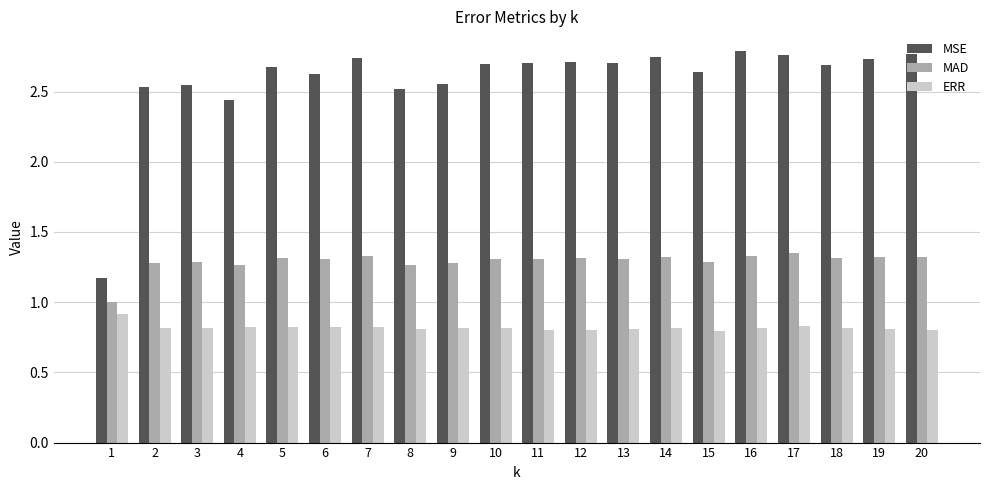

Is the value of MAD at 3 greater than the value of MSE at 2?

No